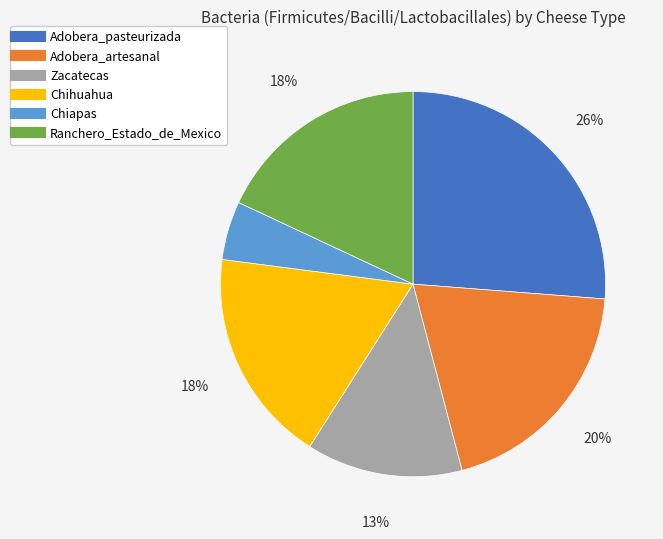

Which slice is the smallest?

Chiapas